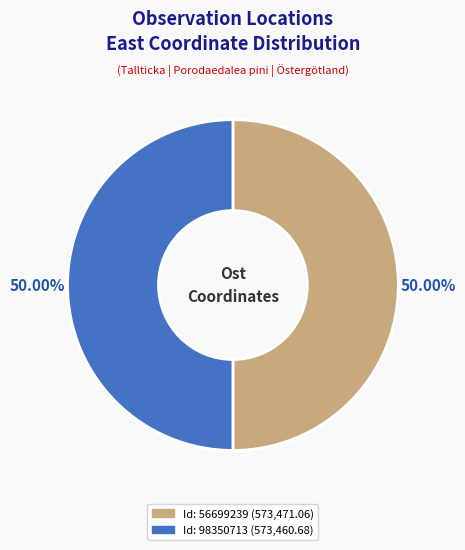

What is the smallest slice in the pie chart?

98350713